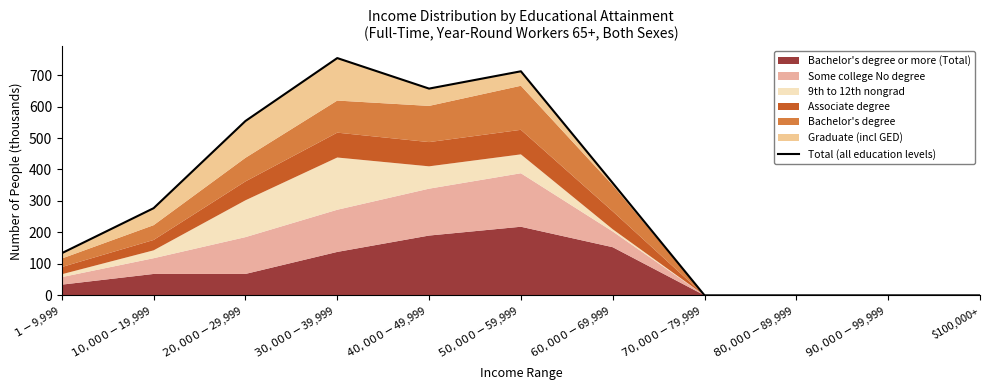

How many interior local peaks (higher than both neighbors) does the data have?

2